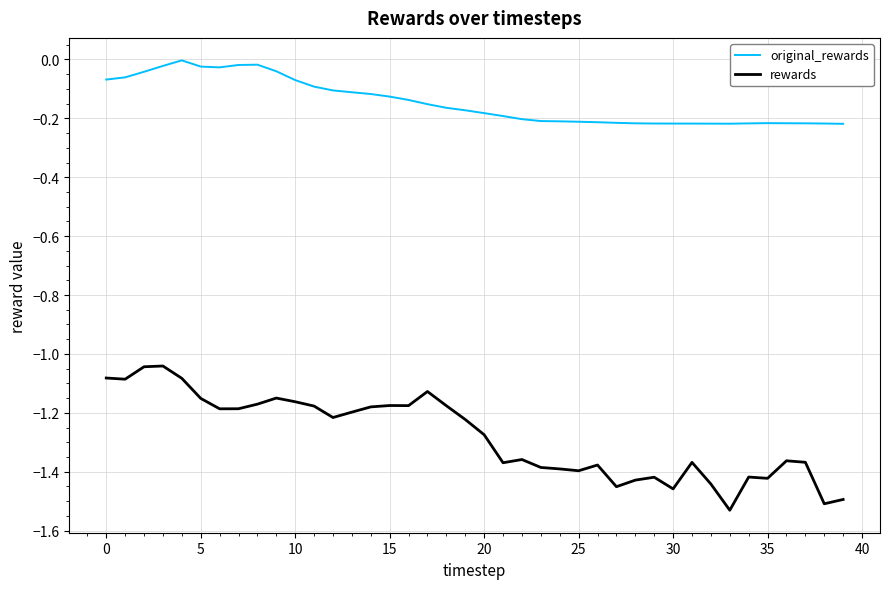

True or false: rewards and original_rewards intersect in this chart.

False